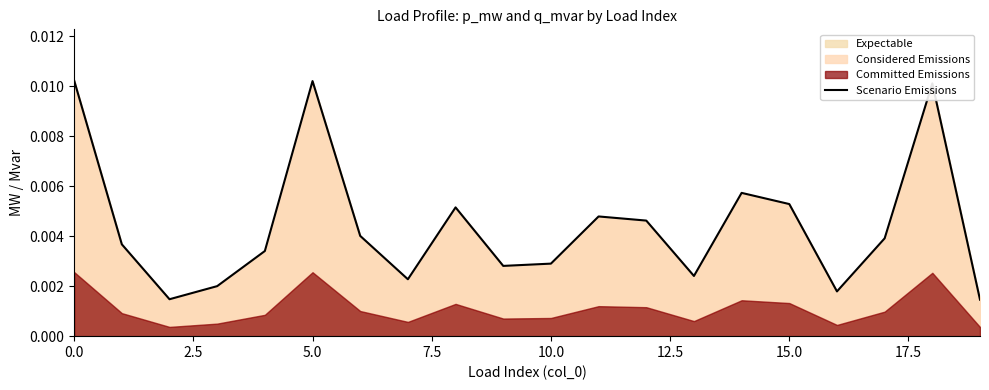

How many values are between 0 and 1?

20